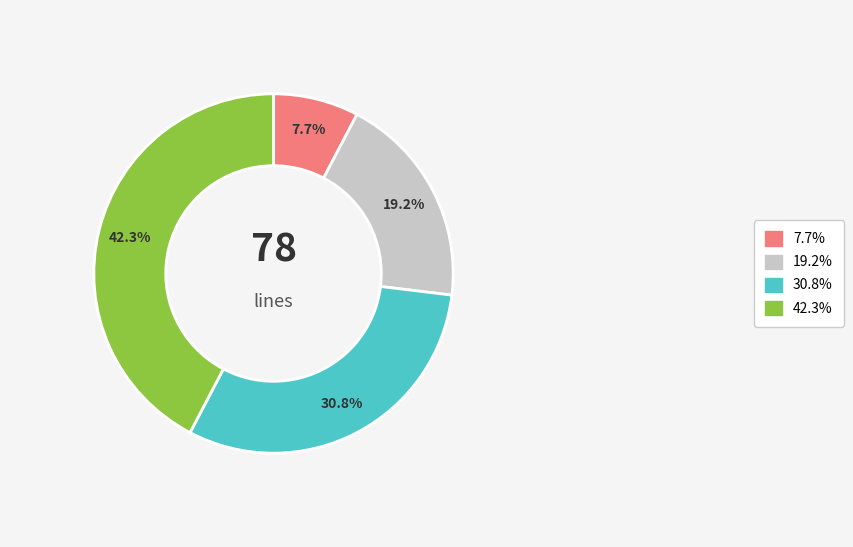

To the nearest percent, what portion does 12 represent?

15%